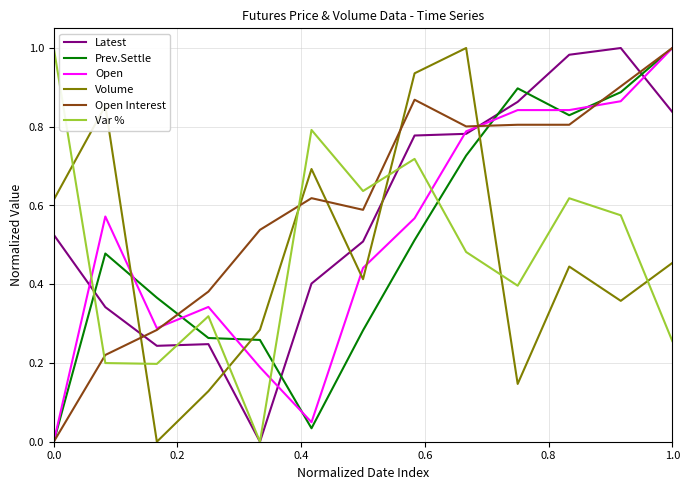

Which series ends up on top after the final intersection of Volume and Open Interest?

Open Interest